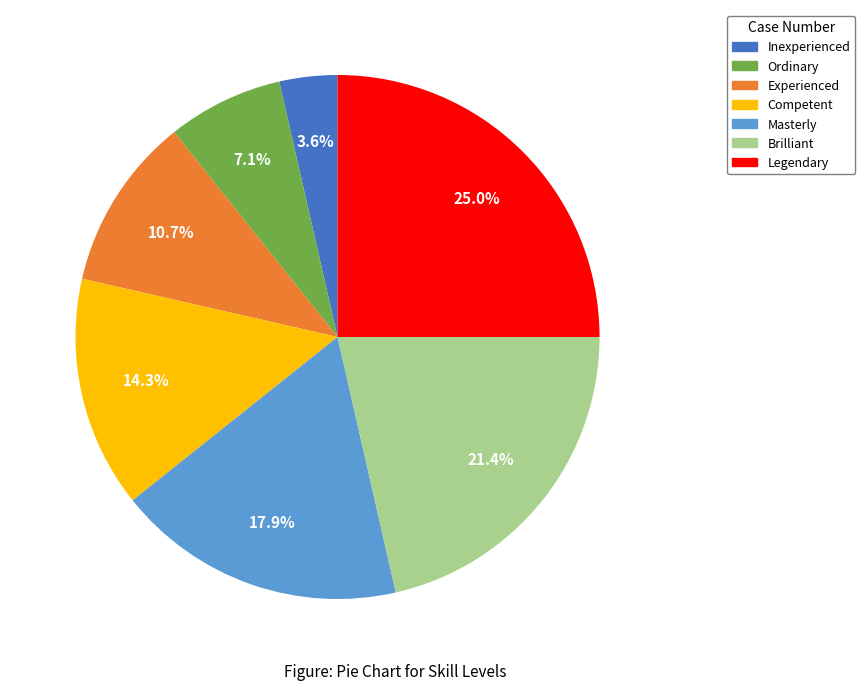

Is it true that Competent is 21% of the pie?

False